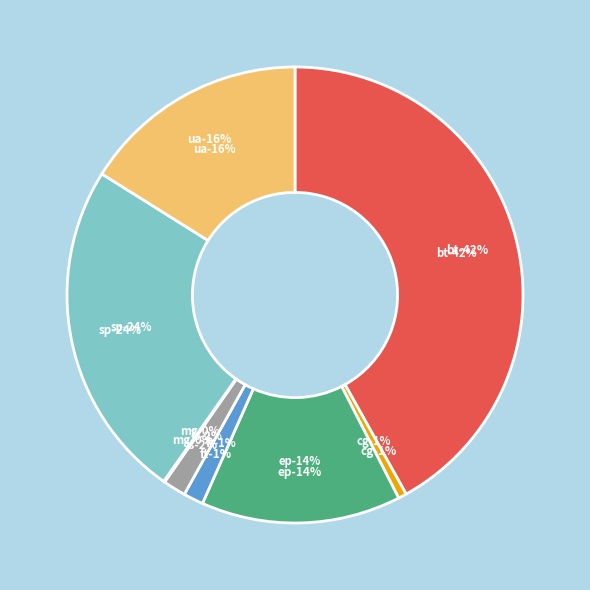

To the nearest percent, what is the combined percentage of sp and cg?

25%